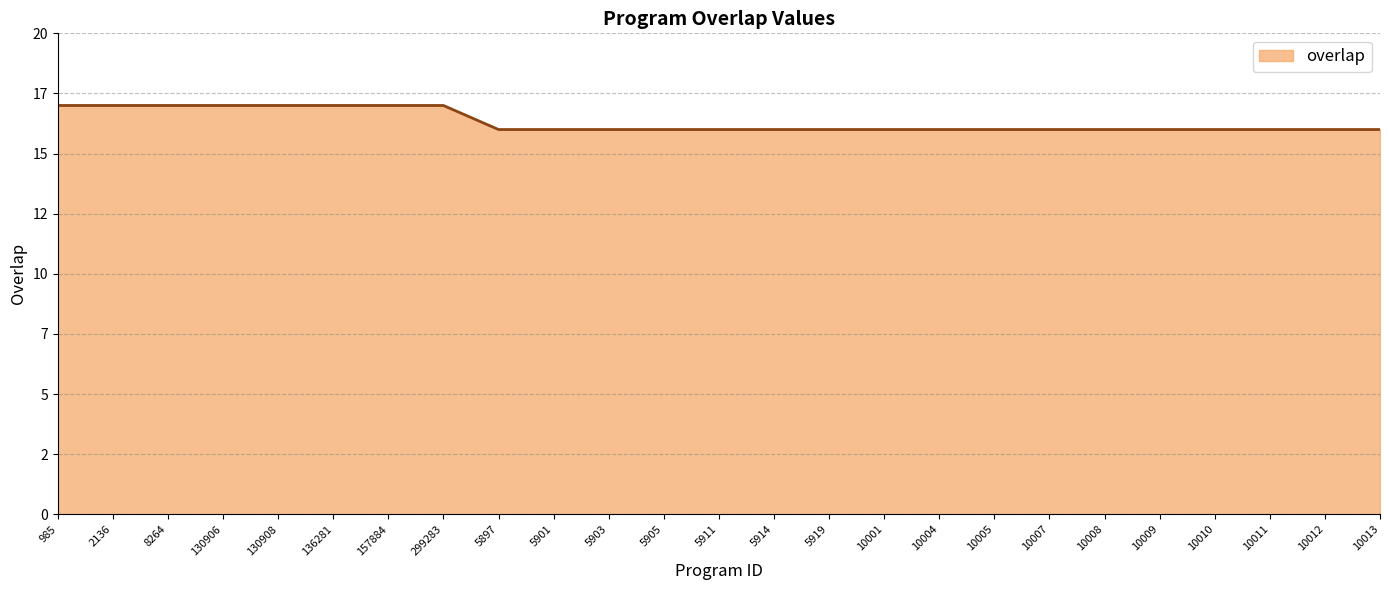

Is it true that the value at 5919 is 16?

True